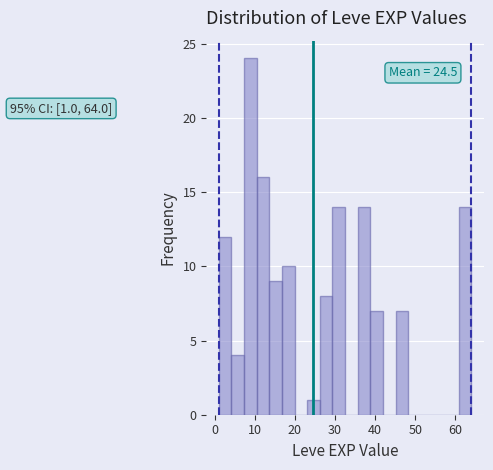

Read against the x-axis, roughly where is the centre of the tallest bar?

9